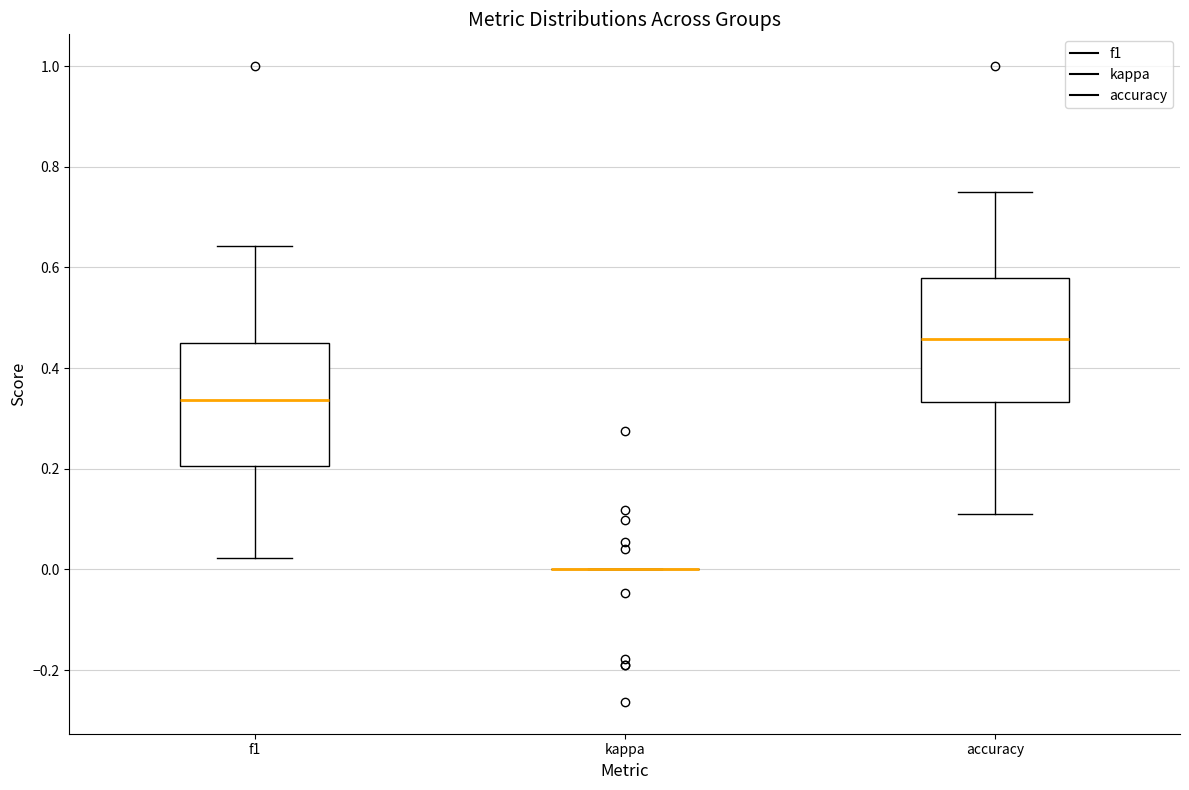

Reading left to right, transcribe this box plot: for each box, give where its median line is, the range the box spans, and where its two whiskers end, as read against the y-axis. The values are not printed on the chart, so give them approximately, as read against the axis.

f1: median 0.34, box 0.20 to 0.46, whiskers 0.02 to 0.64
kappa: box collapsed to a line at 0.00, whiskers 0.00 to 0.00
accuracy: median 0.46, box 0.34 to 0.58, whiskers 0.12 to 0.76